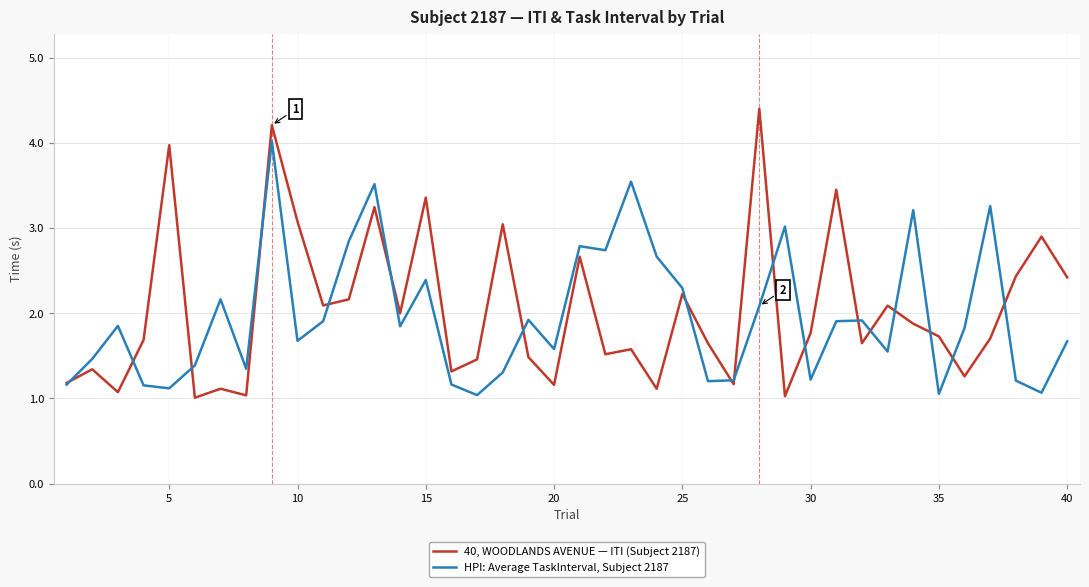

Rank the series by their average value, from highest to lowest.

40, WOODLANDS AVENUE — ITI (Subject 2187), HPI: Average TaskInterval, Subject 2187